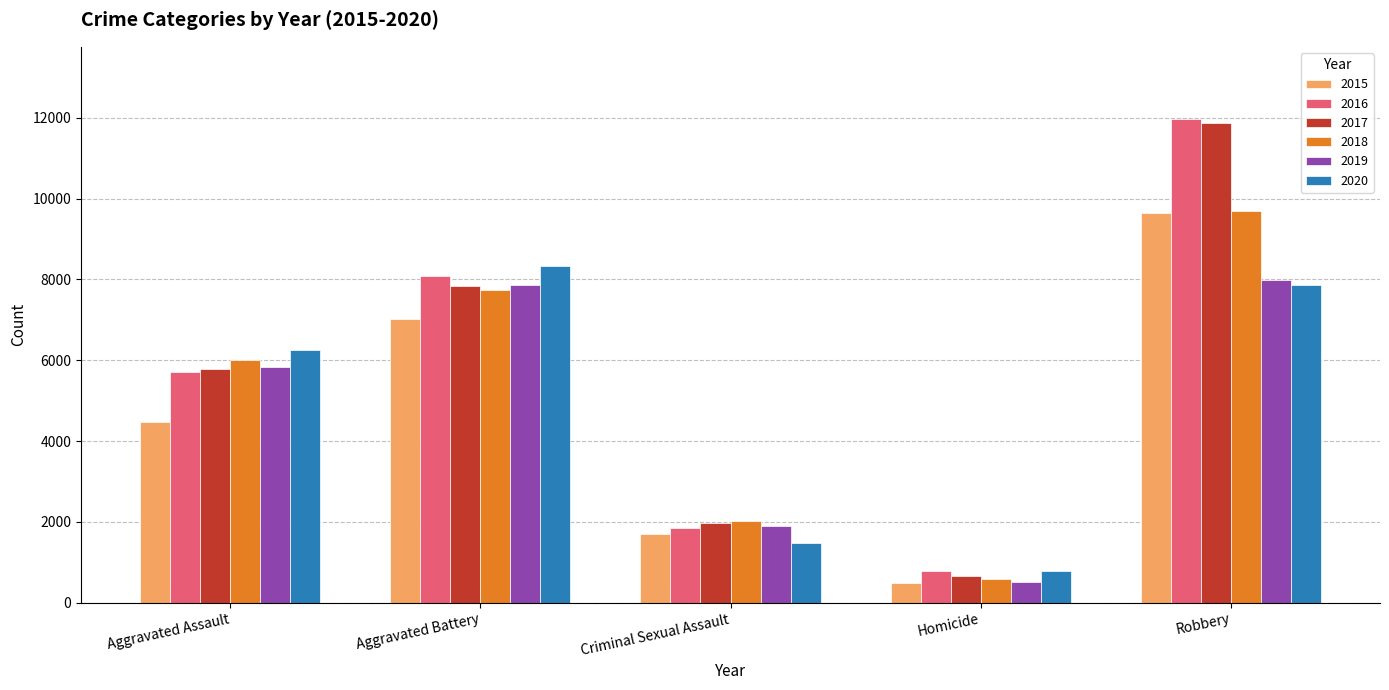

Reading left to right, transcribe all the data shown in this chart.

2015: Aggravated Assault=4480	Aggravated Battery=7019	Criminal Sexual Assault=1687	Homicide=496	Robbery=9638
2016: Aggravated Assault=5712	Aggravated Battery=8086	Criminal Sexual Assault=1842	Homicide=786	Robbery=11960
2017: Aggravated Assault=5793	Aggravated Battery=7845	Criminal Sexual Assault=1960	Homicide=672	Robbery=11880
2018: Aggravated Assault=6001	Aggravated Battery=7735	Criminal Sexual Assault=2016	Homicide=588	Robbery=9681
2019: Aggravated Assault=5841	Aggravated Battery=7857	Criminal Sexual Assault=1903	Homicide=499	Robbery=7995
2020: Aggravated Assault=6263	Aggravated Battery=8320	Criminal Sexual Assault=1473	Homicide=787	Robbery=7855